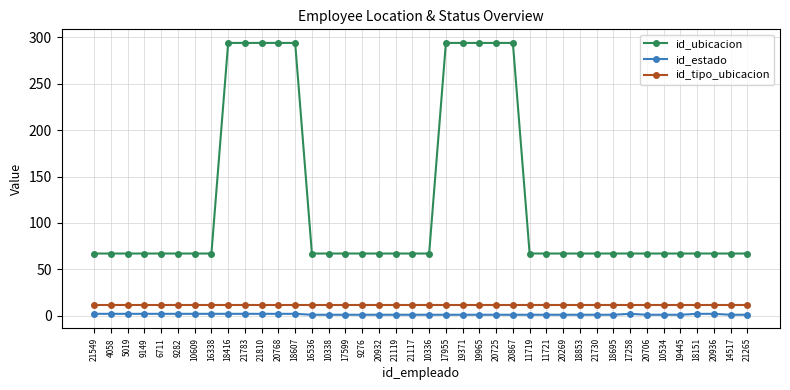

What is the label of the 38th point from the right?

5019